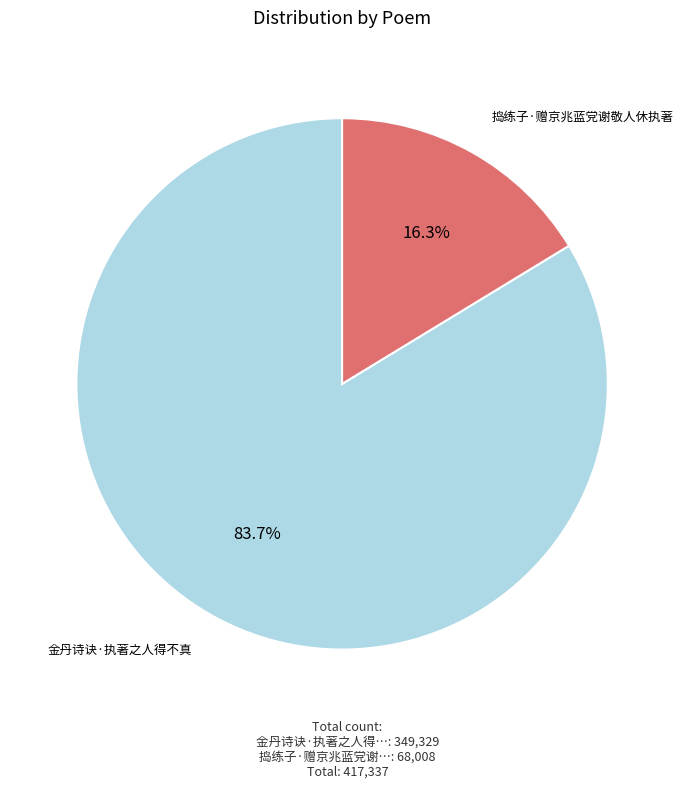

What is the total percentage of 捣练子·赠京兆蓝党谢敬人休执著 and 金丹诗诀·执著之人得不真?

100.0%